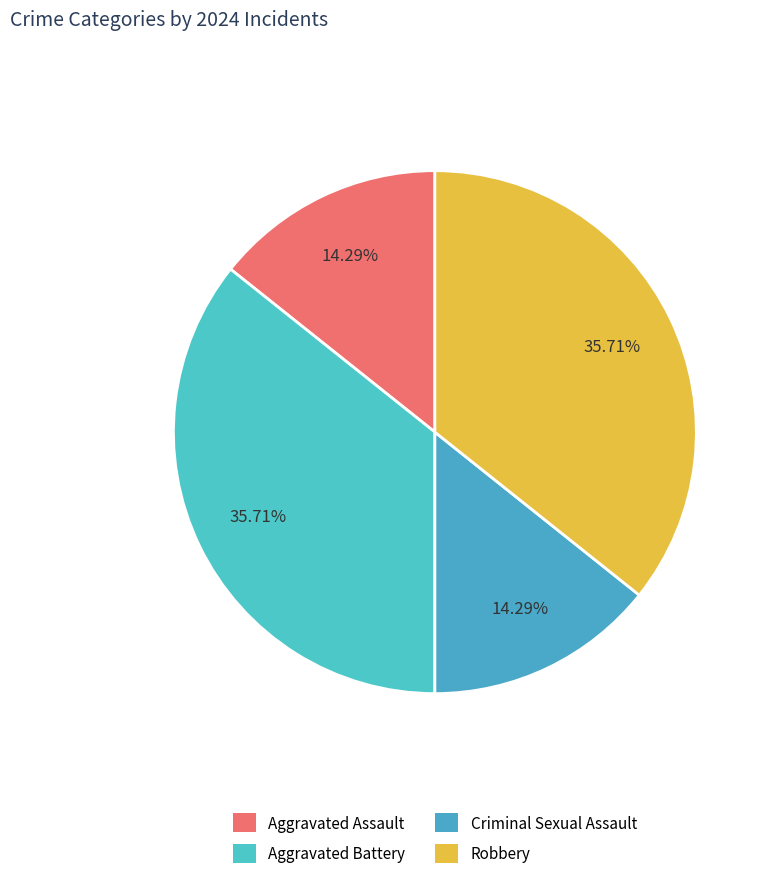

To the nearest percent, what is the combined percentage of Criminal Sexual Assault and Robbery?

50%